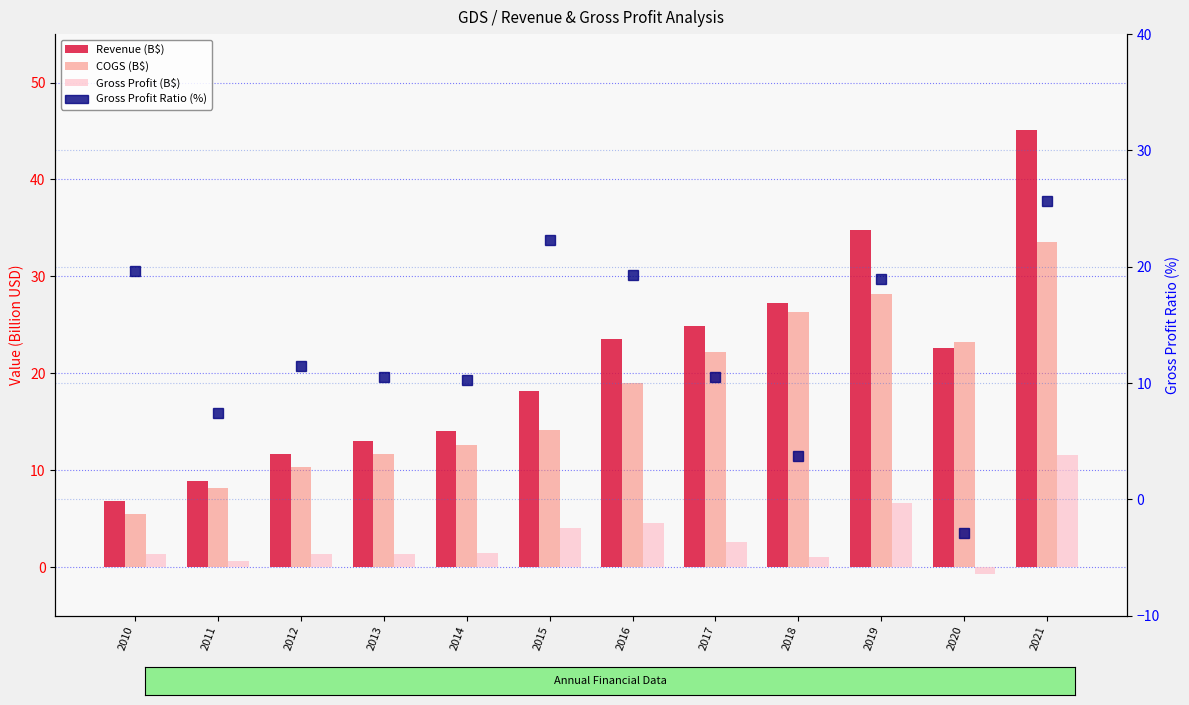

Which series has the widest spread of values?

Revenue (B$)